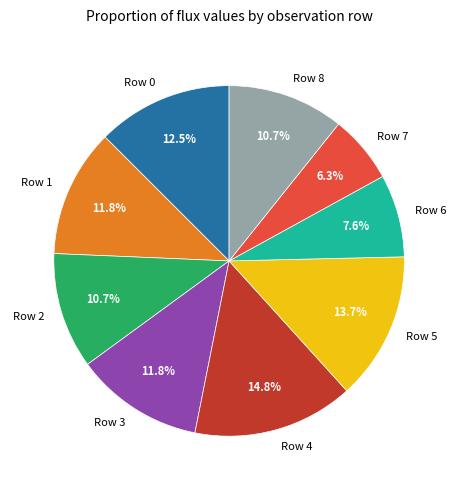

Do Row 8 and Row 1 together represent more than half of the pie?

No